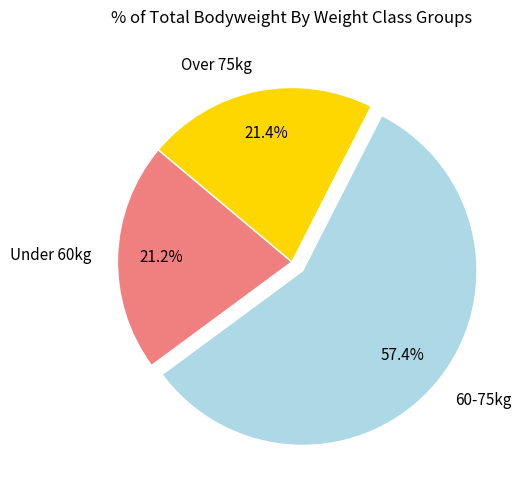

Is there any slice that represents more than half of the pie?

Yes